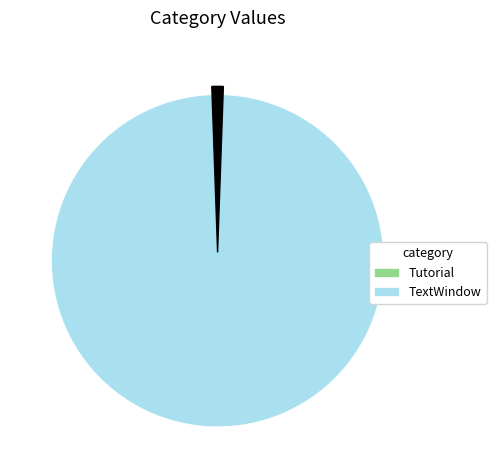

How many slices are in this pie chart?

2